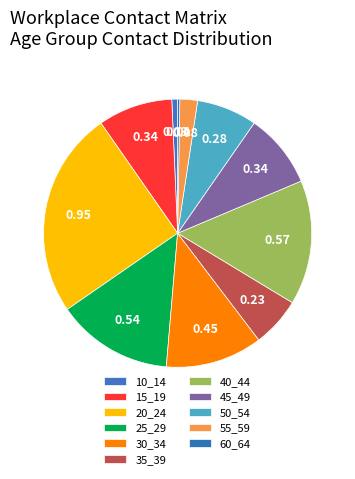

Does 45_49 account for over 50% of the chart?

No